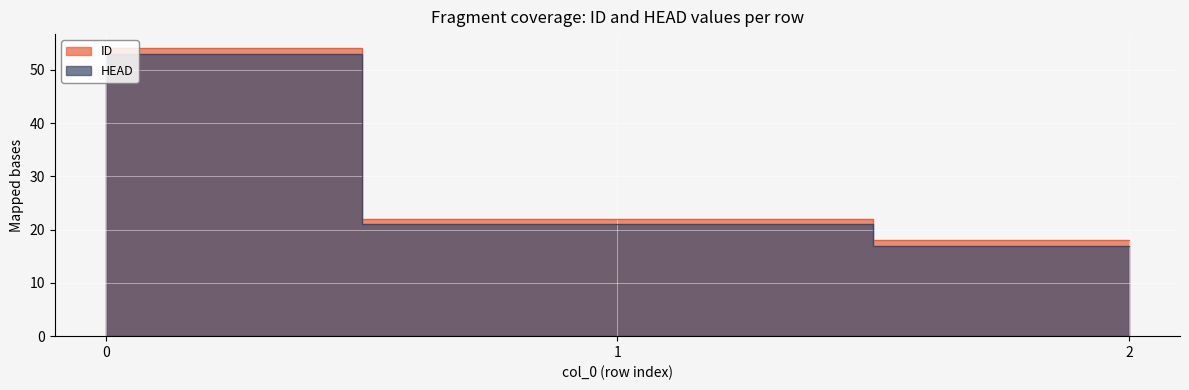

What is the lowest value of the HEAD series?

17